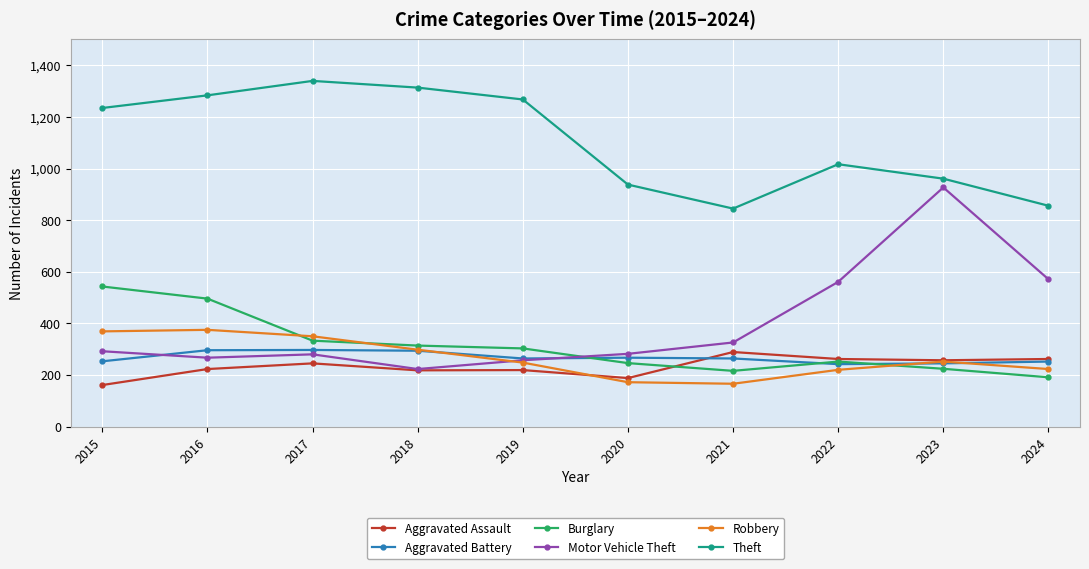

Between 2015 and 2019, which series saw the biggest shift?

Burglary